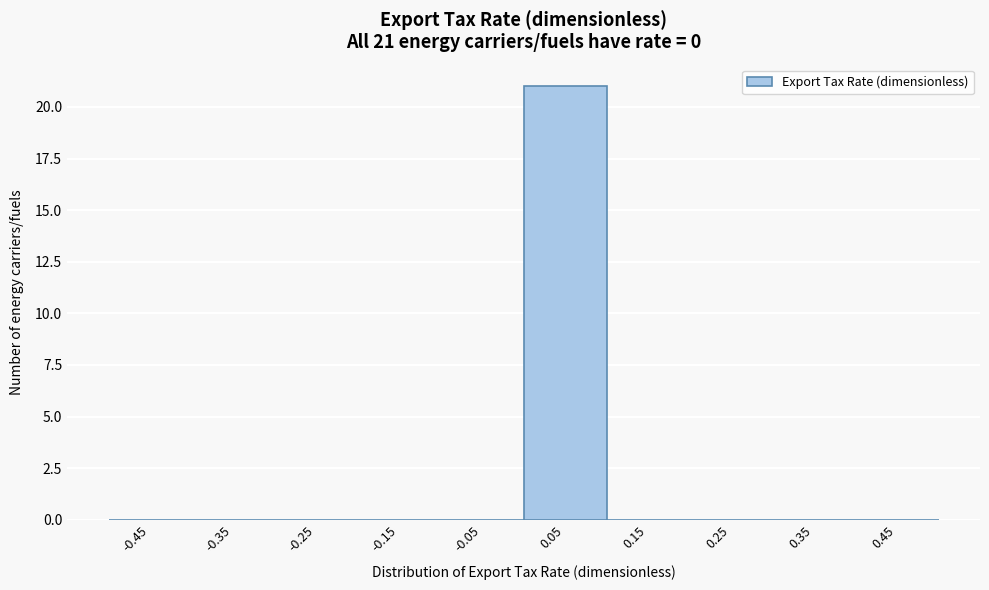

Which range on the x-axis has the tallest bar?

0.0 to 0.1